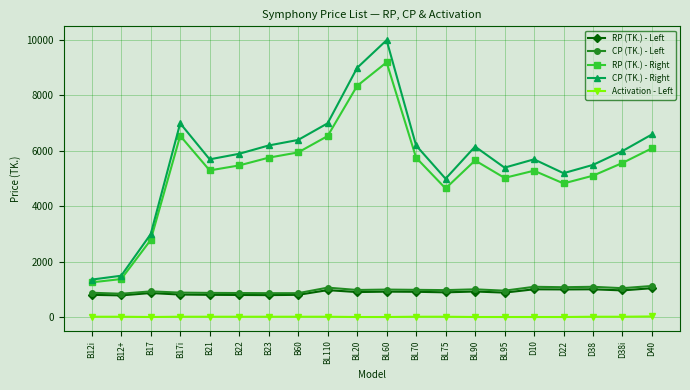

Which series has the widest spread of values?

CP (TK.) - Right